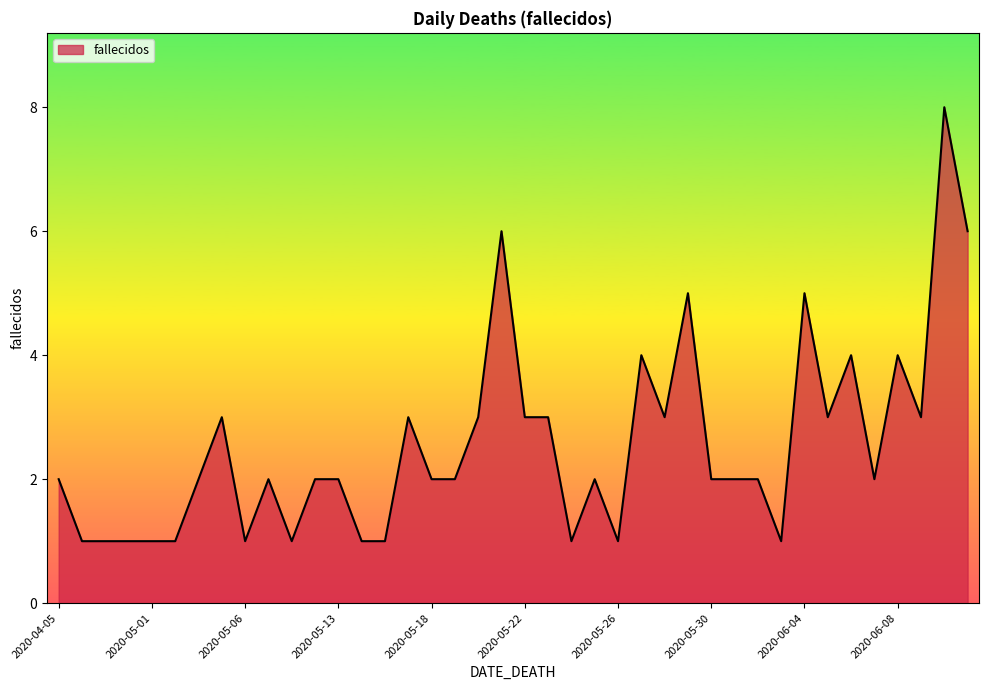

What is the difference between the maximum and minimum values?

7